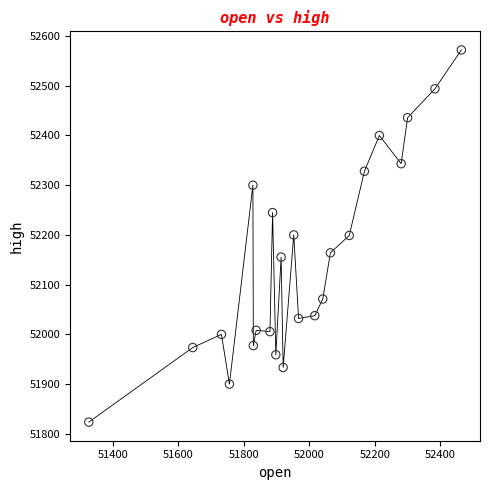

What is the range of Y values (max minus min)?

748.6